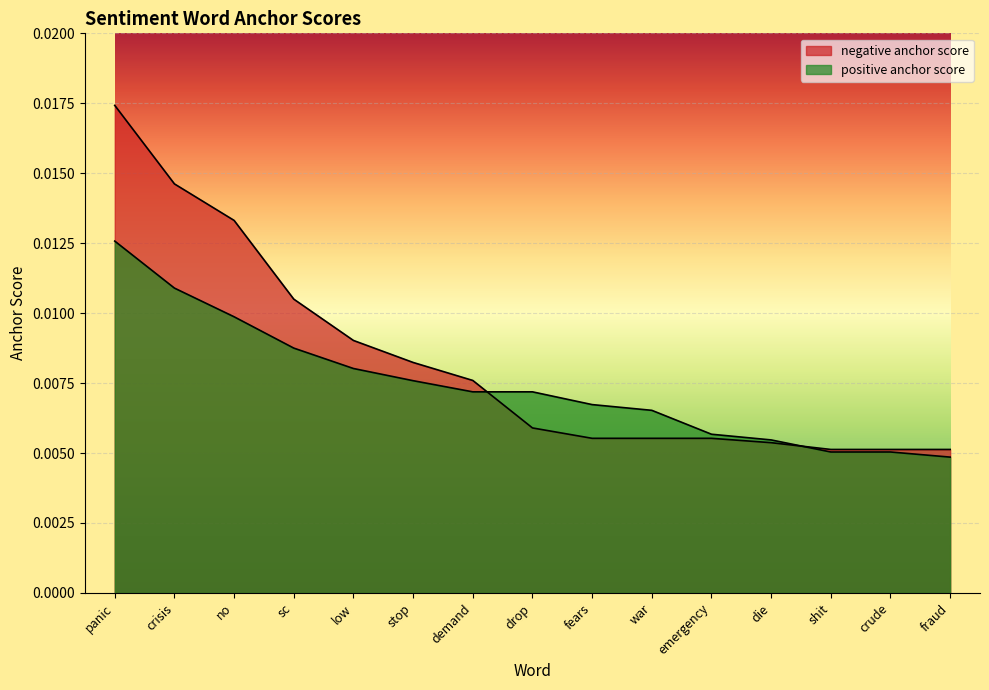

What is the label of the 4th point from the left?

sc